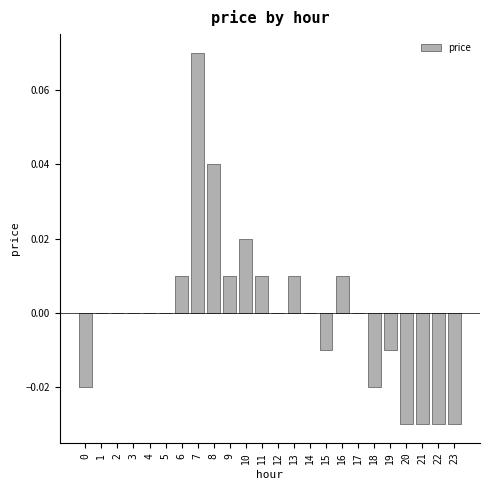

Between 7 and 10, which is larger?

7